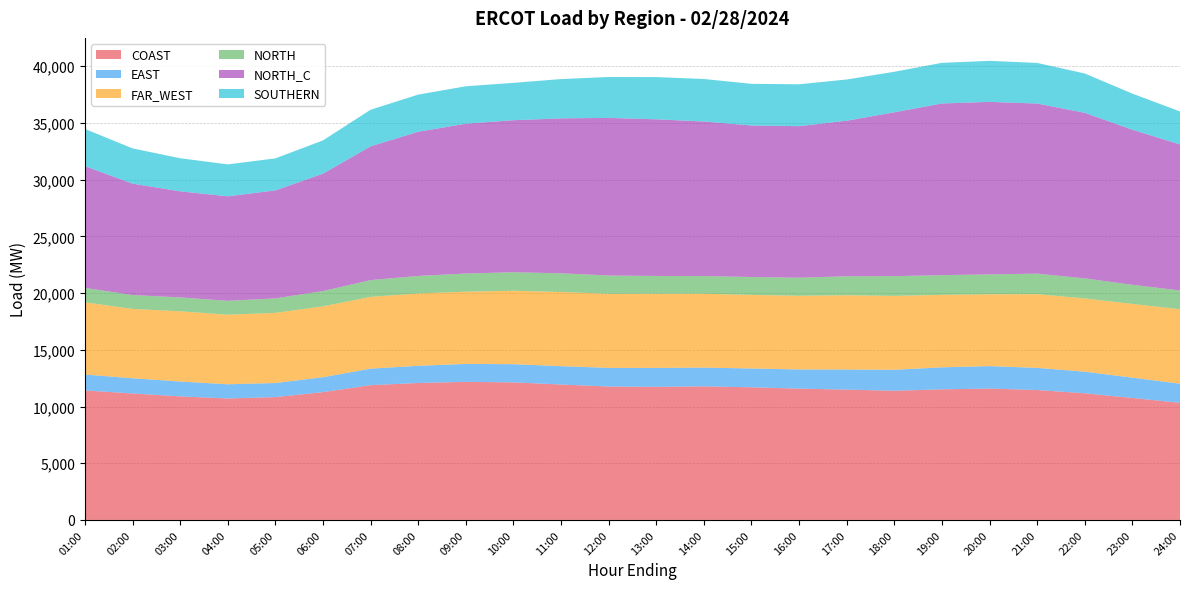

Reading left to right, what are all the values shown in this chart?

COAST: 01:00=11416.5	02:00=11150.4	03:00=10894.5	04:00=10710.0	05:00=10827.8	06:00=11268.0	07:00=11883.4	08:00=12075.0	09:00=12173.8	10:00=12128.7	11:00=11938.9	12:00=11763.9	13:00=11734.1	14:00=11777.7	15:00=11694.4	16:00=11576.4	17:00=11490.0	18:00=11390.5	19:00=11513.7	20:00=11584.9	21:00=11454.3	22:00=11167.6	23:00=10753.6	24:00=10325.5
EAST: 01:00=1404.2	02:00=1341.7	03:00=1309.2	04:00=1251.3	05:00=1243.2	06:00=1315.5	07:00=1455.2	08:00=1516.5	09:00=1582.7	10:00=1602.7	11:00=1619.4	12:00=1643.5	13:00=1670.3	14:00=1653.6	15:00=1657.4	16:00=1691.3	17:00=1770.7	18:00=1849.1	19:00=1940.2	20:00=1977.7	21:00=1952.7	22:00=1904.5	23:00=1792.2	24:00=1687.2
FAR_WEST: 01:00=6364.5	02:00=6113.6	03:00=6194.0	04:00=6131.3	05:00=6186.7	06:00=6247.1	07:00=6327.9	08:00=6375.3	09:00=6367.1	10:00=6474.1	11:00=6539.4	12:00=6530.6	13:00=6537.6	14:00=6515.2	15:00=6487.3	16:00=6495.2	17:00=6547.0	18:00=6514.1	19:00=6392.3	20:00=6335.2	21:00=6499.9	22:00=6457.6	23:00=6499.5	24:00=6567.2
NORTH: 01:00=1273.3	02:00=1221.8	03:00=1221.4	04:00=1227.0	05:00=1273.5	06:00=1349.5	07:00=1477.7	08:00=1547.6	09:00=1599.7	10:00=1634.6	11:00=1646.1	12:00=1612.5	13:00=1568.0	14:00=1555.4	15:00=1577.0	16:00=1595.5	17:00=1674.9	18:00=1742.0	19:00=1733.9	20:00=1753.0	21:00=1807.8	22:00=1769.6	23:00=1684.8	24:00=1652.8
NORTH_C: 01:00=10736.2	02:00=9824.0	03:00=9354.1	04:00=9212.4	05:00=9521.9	06:00=10350.4	07:00=11793.8	08:00=12712.1	09:00=13211.8	10:00=13404.3	11:00=13661.6	12:00=13896.3	13:00=13812.4	14:00=13626.3	15:00=13361.4	16:00=13359.2	17:00=13717.1	18:00=14445.3	19:00=15138.7	20:00=15206.9	21:00=14999.4	22:00=14593.0	23:00=13673.3	24:00=12872.8
SOUTHERN: 01:00=3277.7	02:00=3109.0	03:00=2916.3	04:00=2815.8	05:00=2823.0	06:00=2932.0	07:00=3226.7	08:00=3273.5	09:00=3299.2	10:00=3292.6	11:00=3465.0	12:00=3606.4	13:00=3721.4	14:00=3748.4	15:00=3672.5	16:00=3693.8	17:00=3632.9	18:00=3573.3	19:00=3581.2	20:00=3618.7	21:00=3579.4	22:00=3470.1	23:00=3184.1	24:00=2908.6